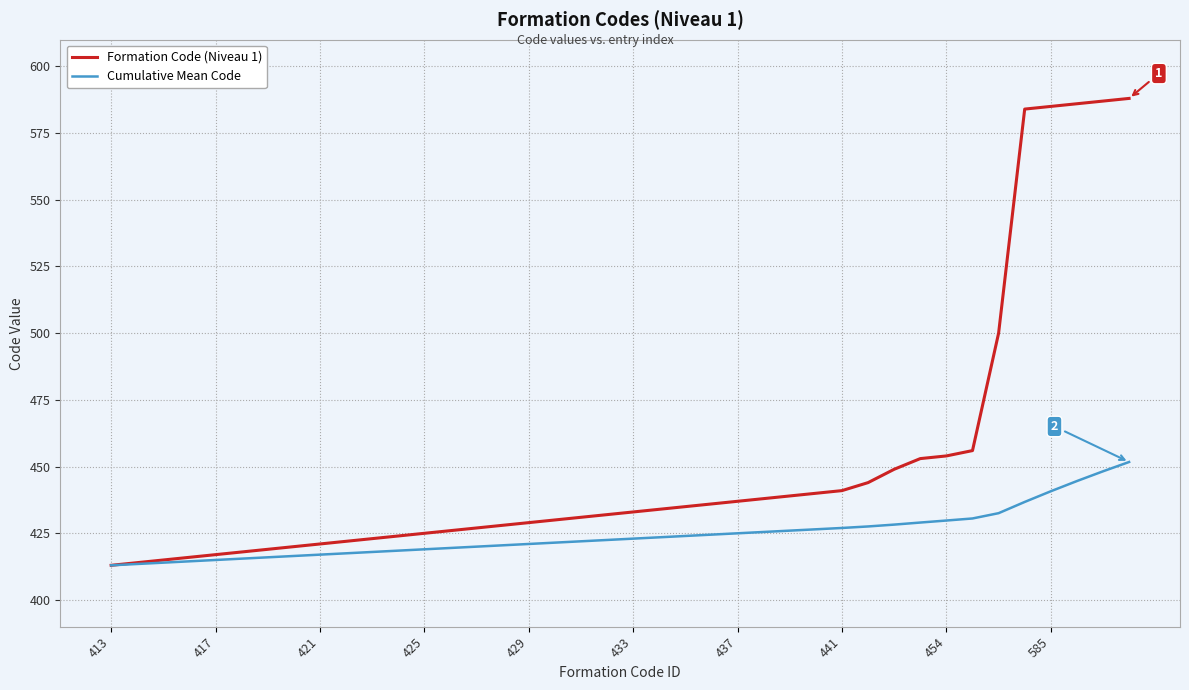

Which series has the widest spread of values?

Formation Code (Niveau 1)